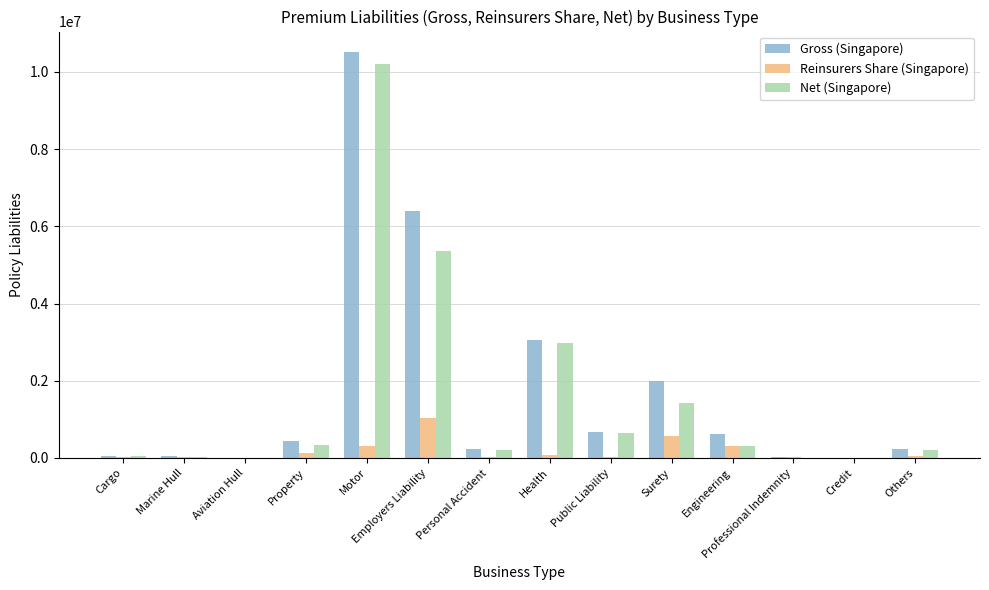

What is the sum of all Gross (Singapore) values?

24336520